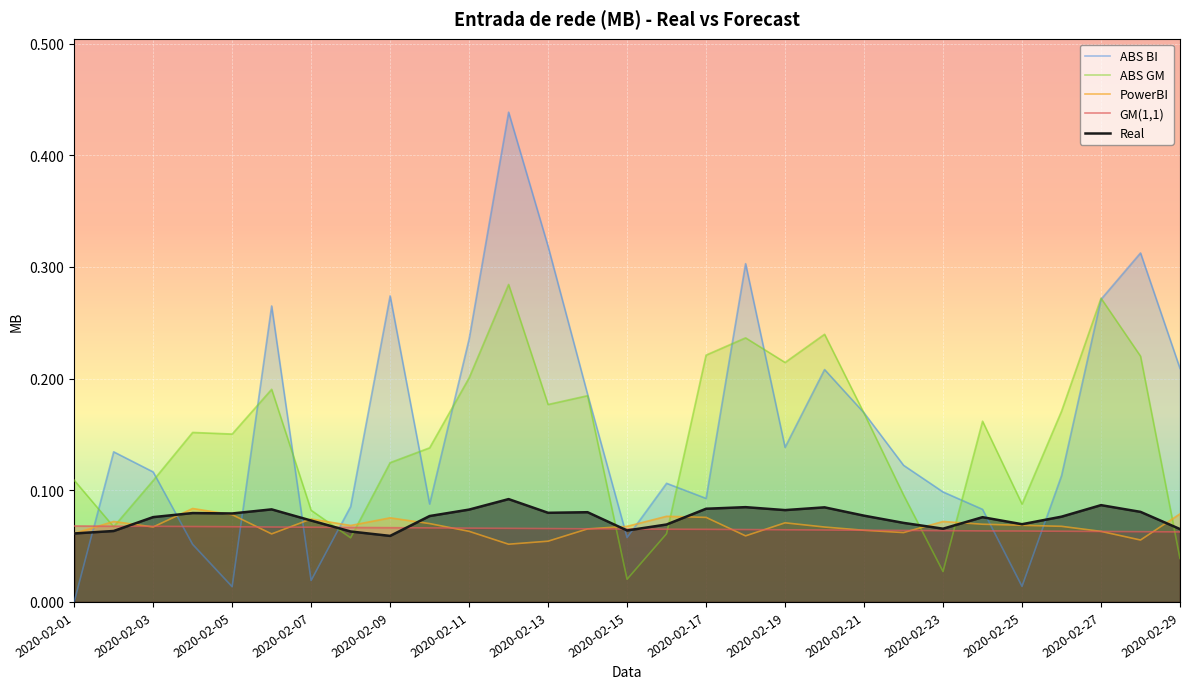

What are all the series names shown in the legend?

ABS BI, ABS GM, PowerBI, GM(1,1), Real